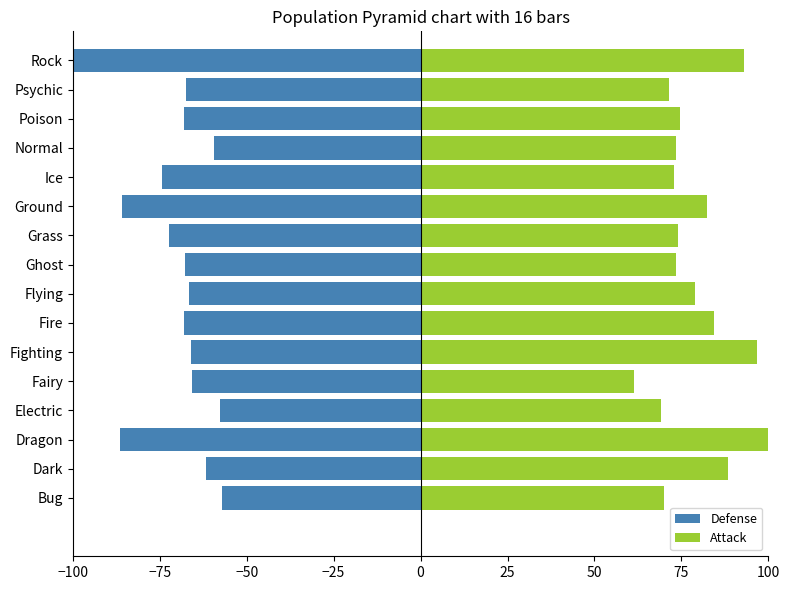

Reading right to left, list all the values displayed in this chart.

Defense: -100.6	-67.4	-68.0	-59.4	-74.2	-85.8	-72.4	-67.7	-66.6	-67.9	-65.9	-65.6	-57.6	-86.4	-61.7	-57.0
Attack: 92.9	71.5	74.7	73.5	72.8	82.4	73.9	73.5	78.8	84.4	96.8	61.5	69.1	112.1	88.4	70.0